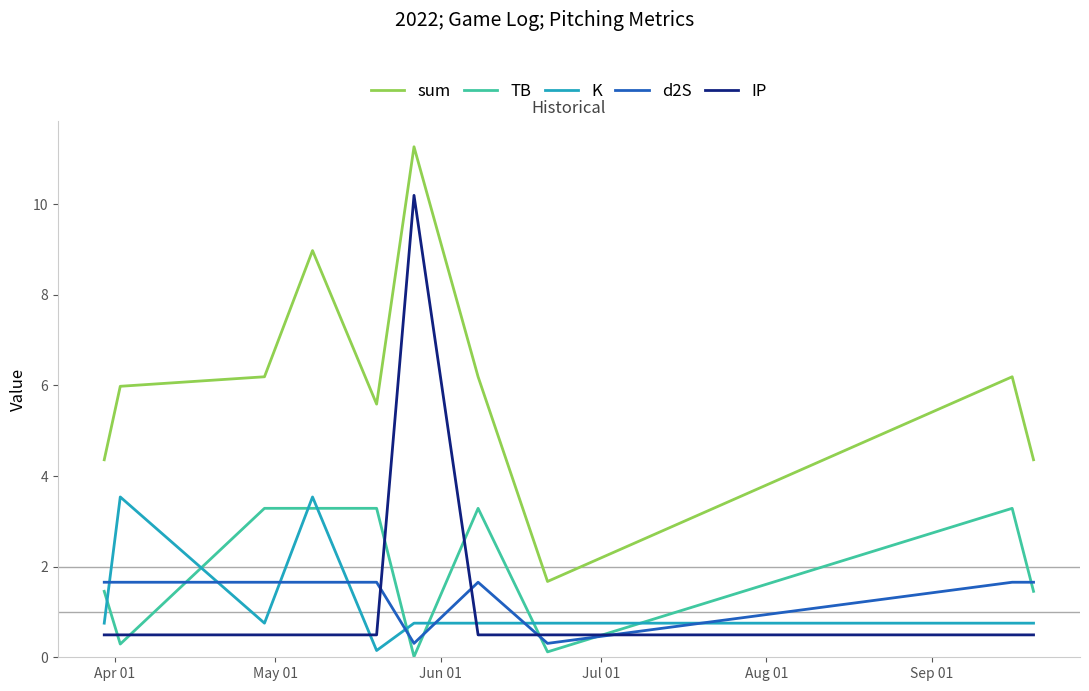

Which series has the largest total across all categories?

sum